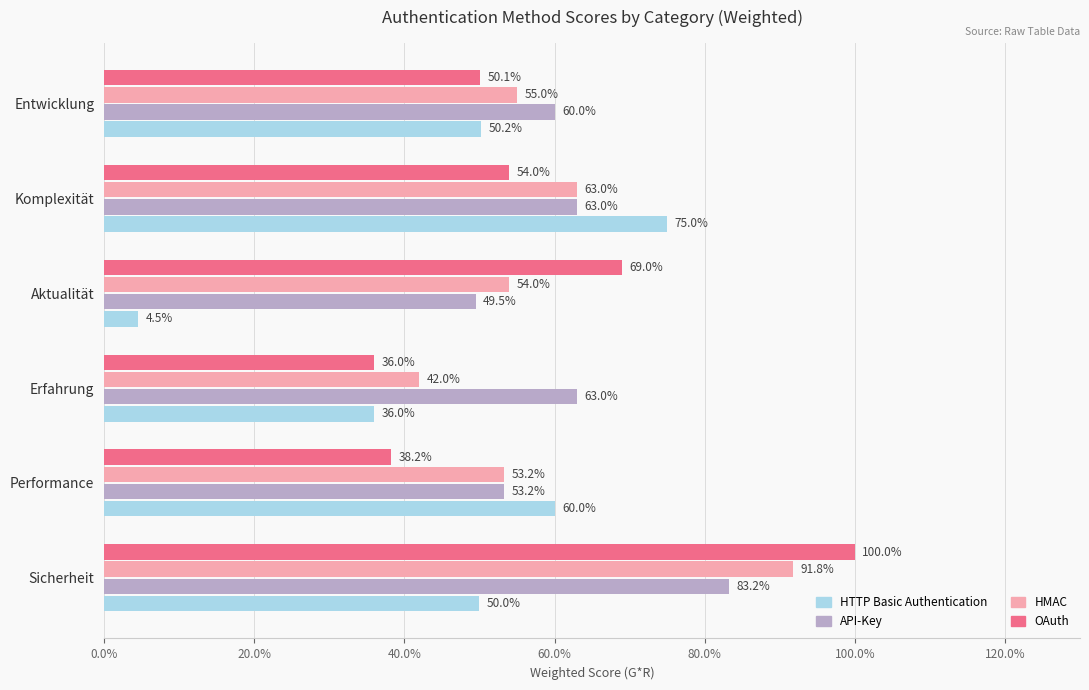

At Aktualität, list the series in order from smallest to largest.

HTTP Basic Authentication, API-Key, HMAC, OAuth